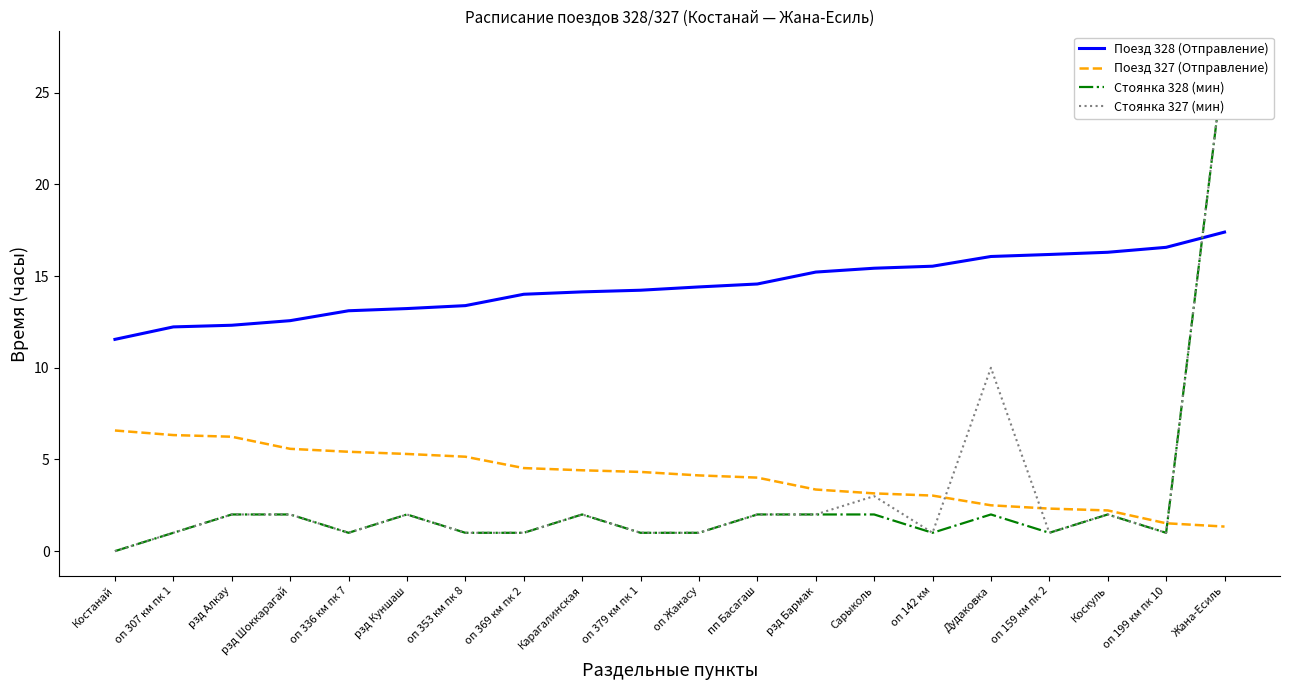

Between оп Жанасу and оп 159 км пк 2, which is larger?

оп 159 км пк 2